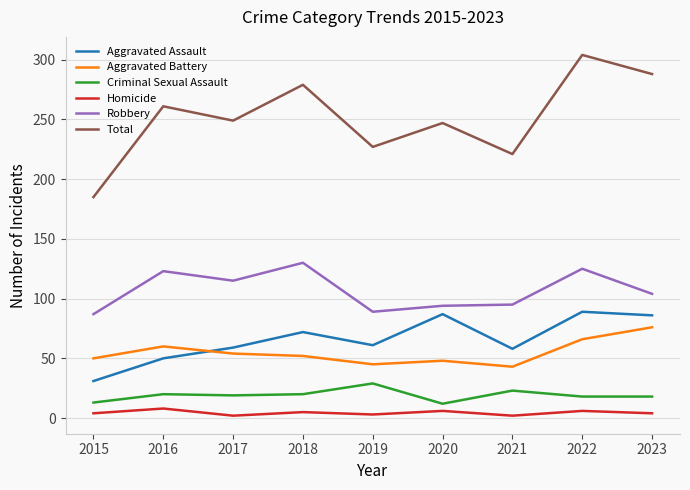

What is the minimum value for Total?

185